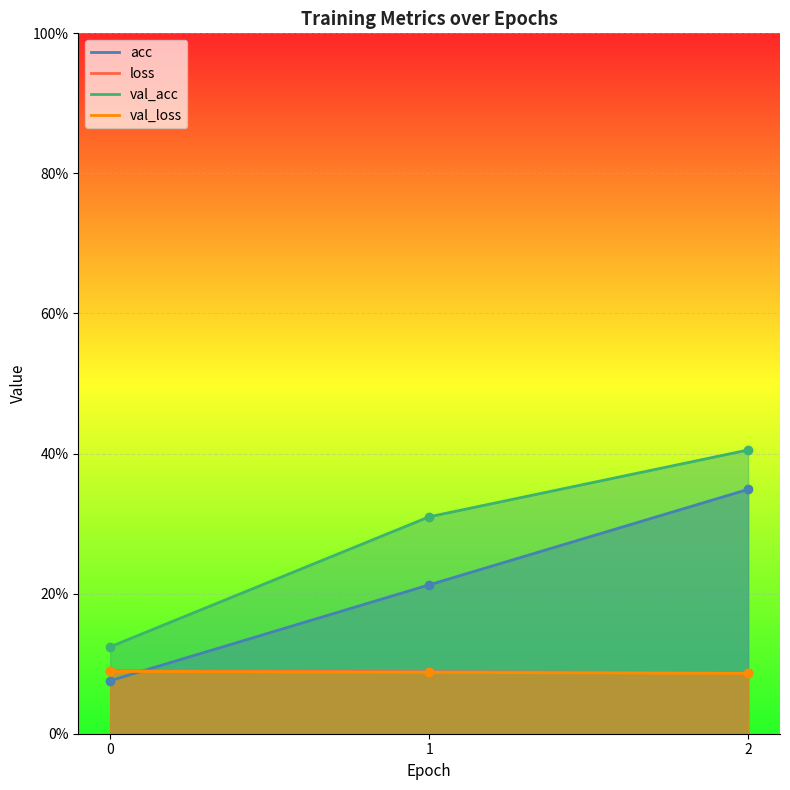

How many lines are shown in the chart?

4